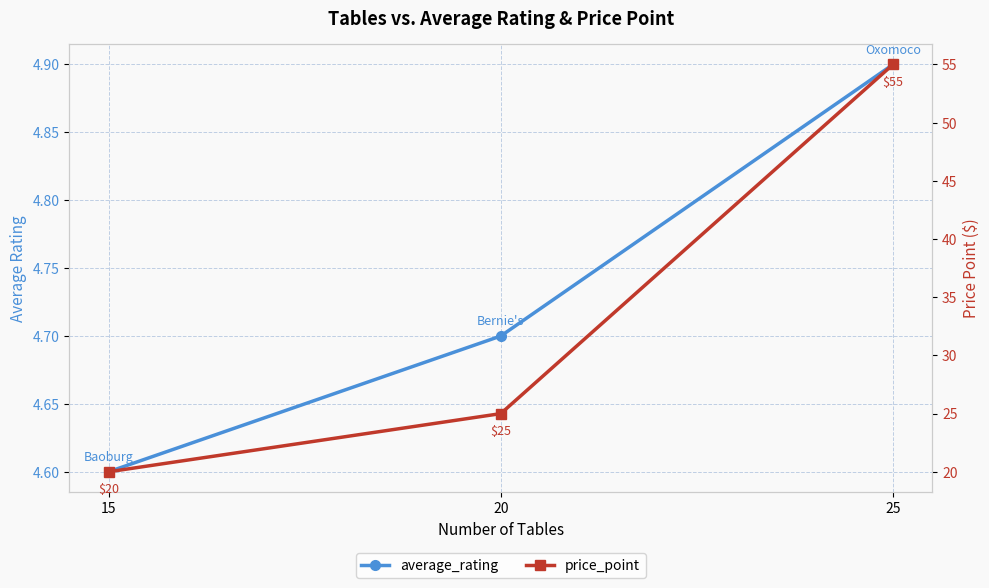

What is the value of the average_rating point at the 2nd from the left?

4.7